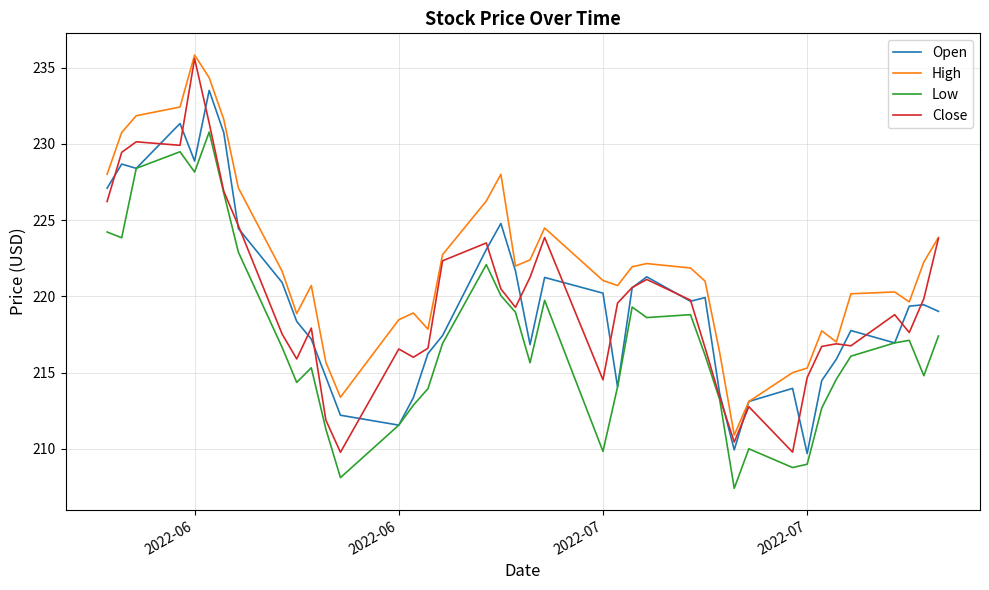

What is the maximum value for Close?

235.6